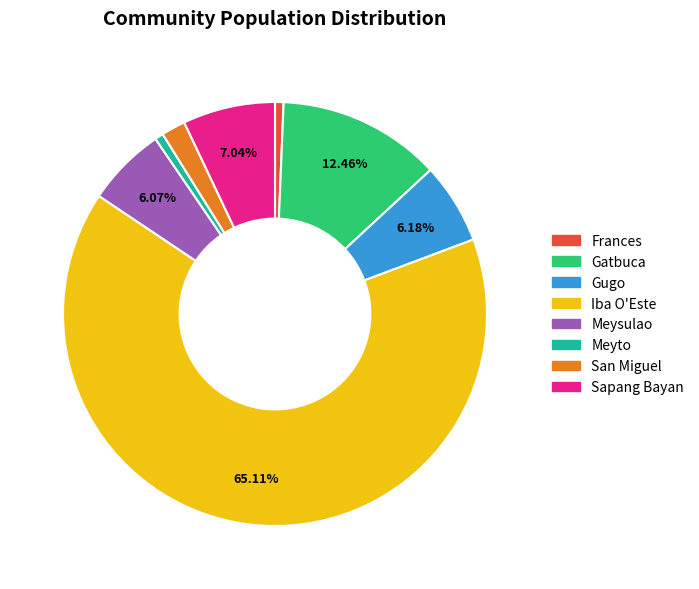

Which slice represents more than half of the pie?

Iba O'Este